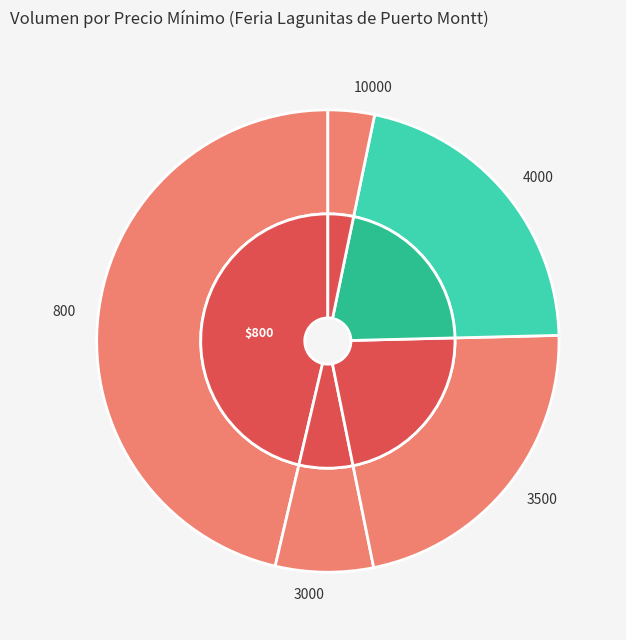

What is the change in value from 4000 to 10000?

-160